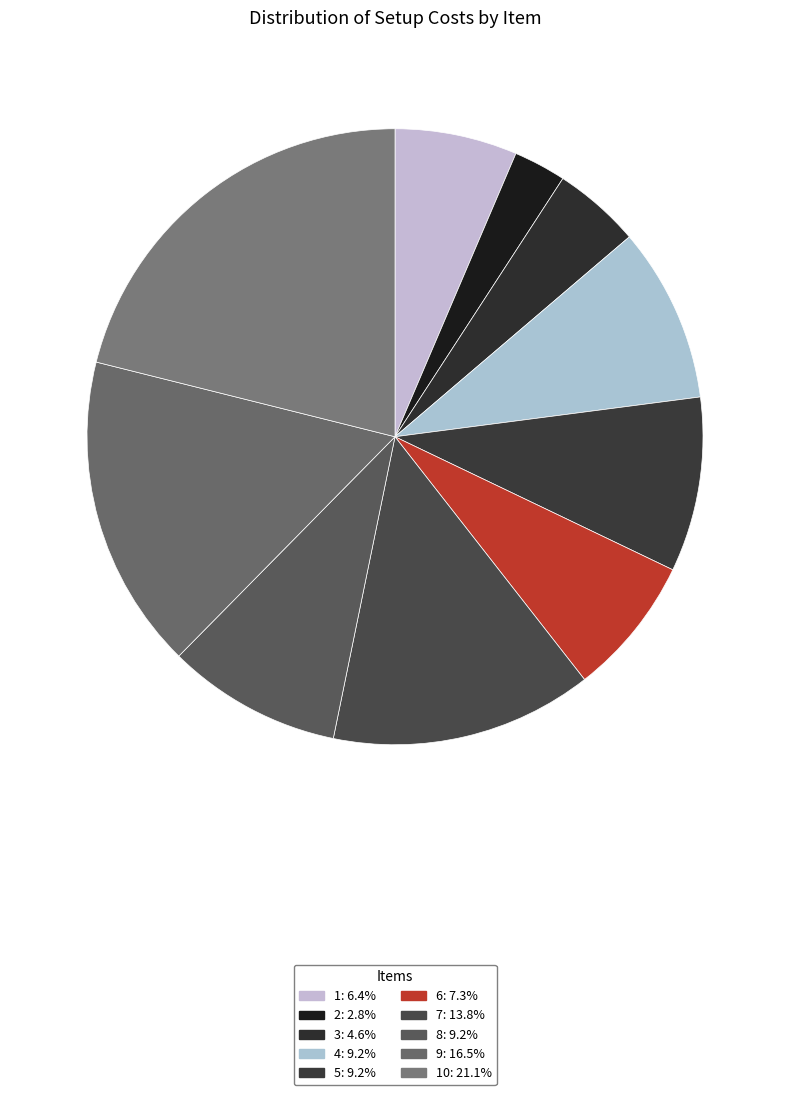

Which category has the smallest portion of the pie?

2